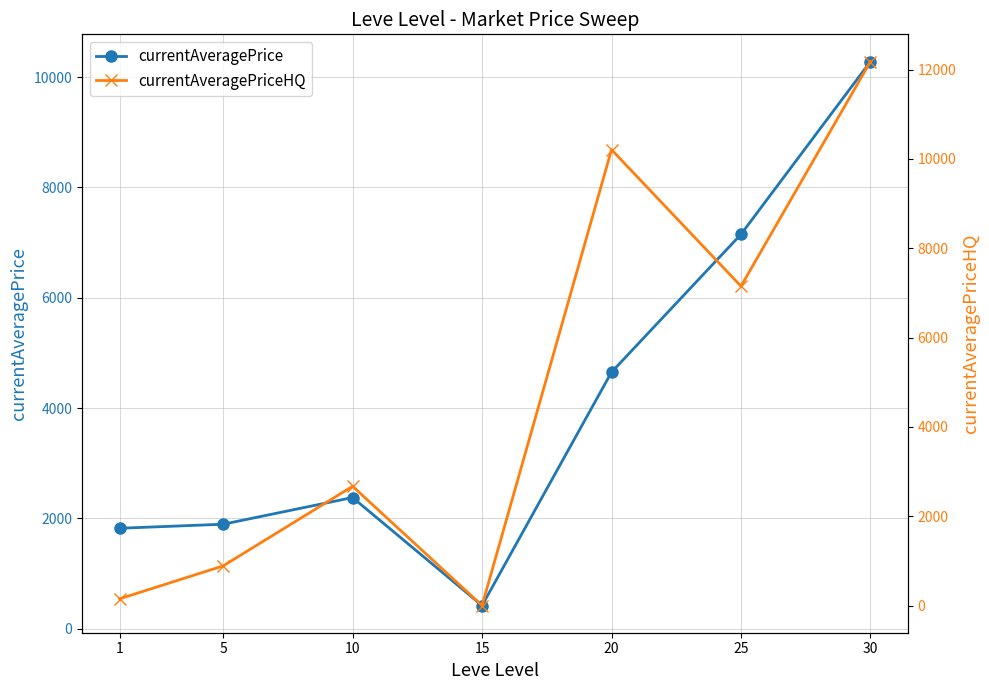

Which series changed the most between 15 and 20?

currentAveragePriceHQ